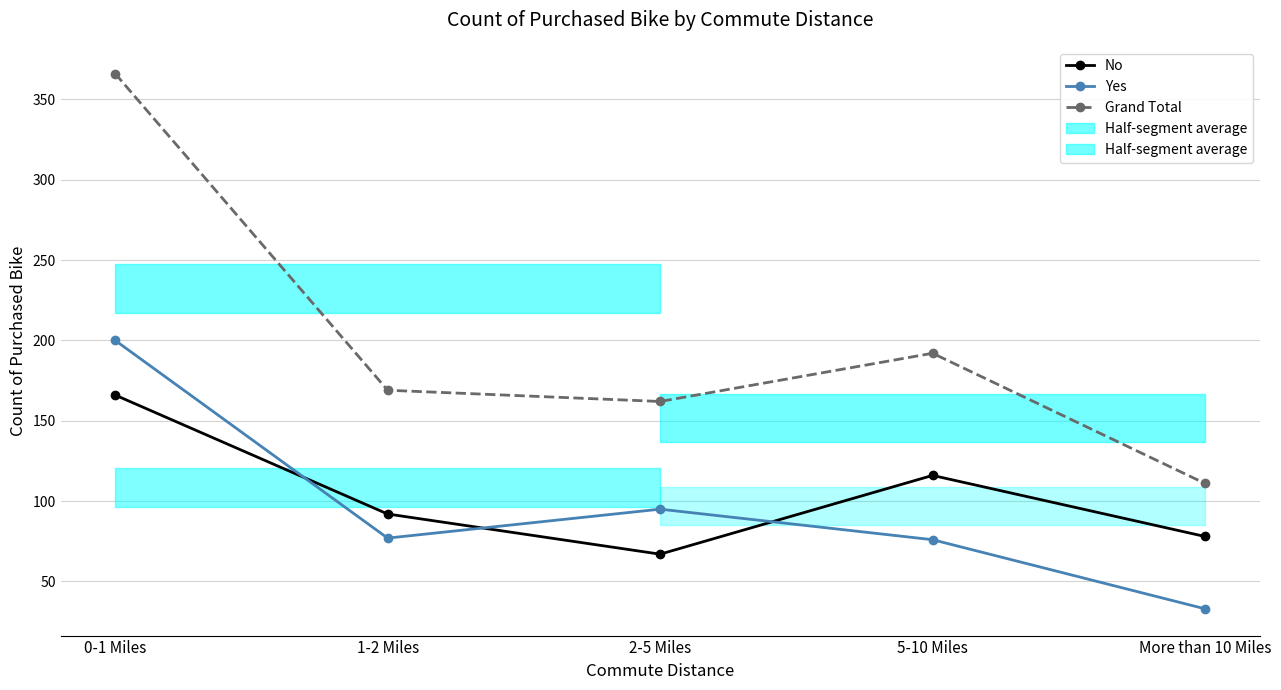

At how many categories does at least one series exceed 35?

5